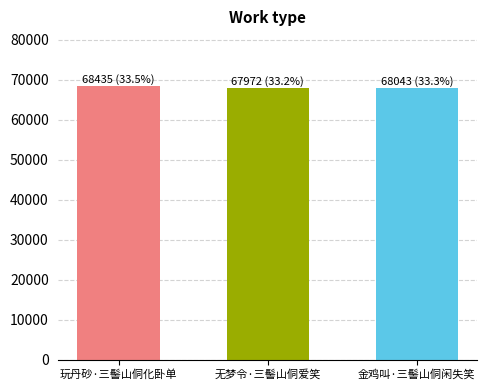

What is the ratio of the value at 玩丹砂·三髻山侗化卧单 to the value at 无梦令·三髻山侗爱笑?

1.0